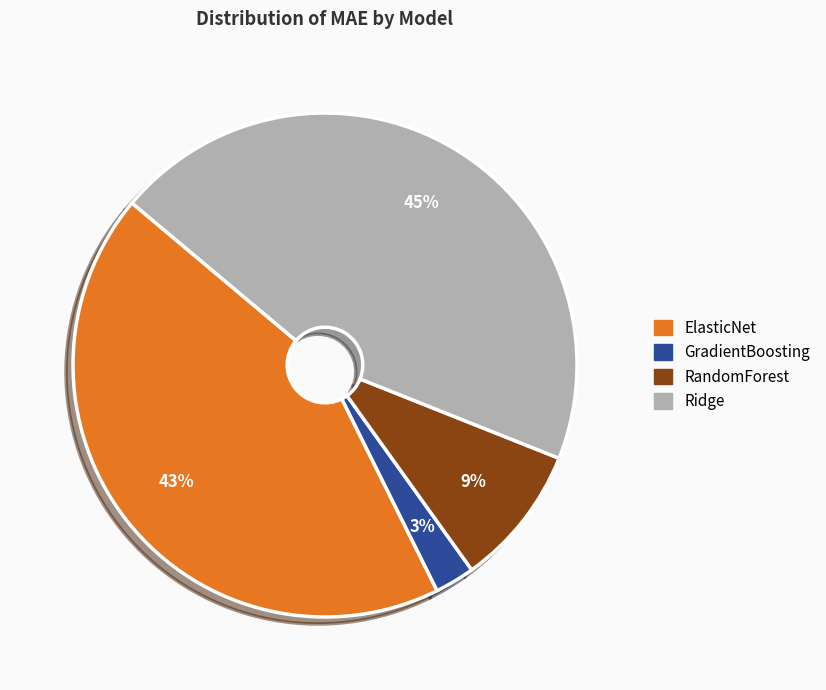

To the nearest percent, what portion does ElasticNet represent?

43%